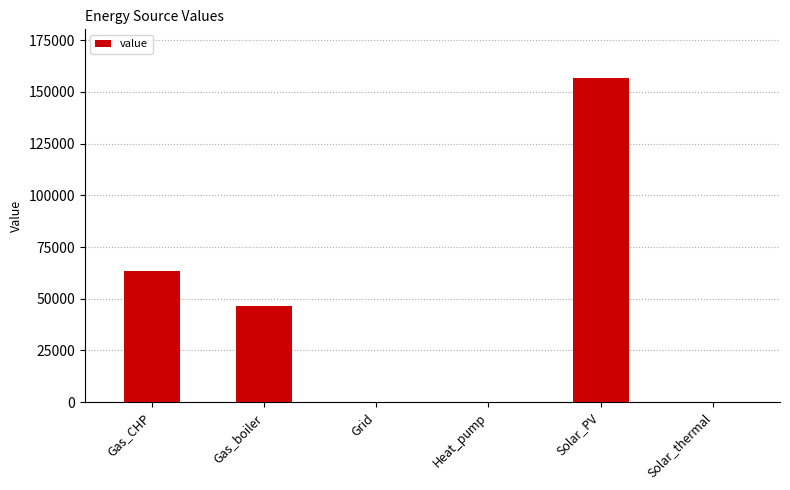

Is it true that the value at Gas_CHP is 89081.8?

False